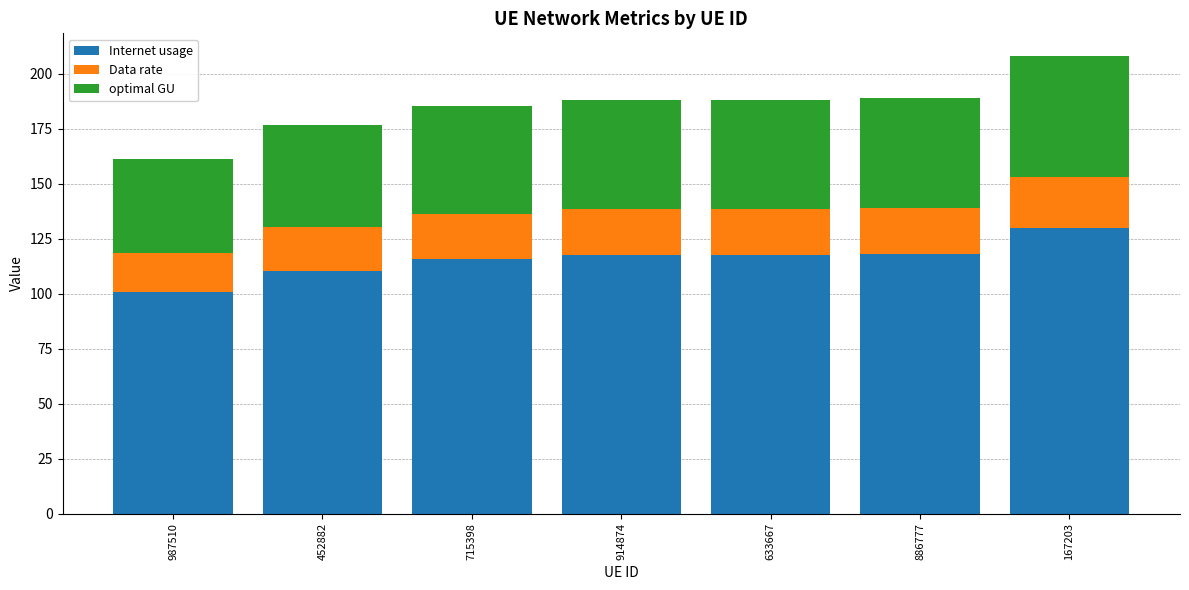

What is the minimum value for Internet usage?

100.6